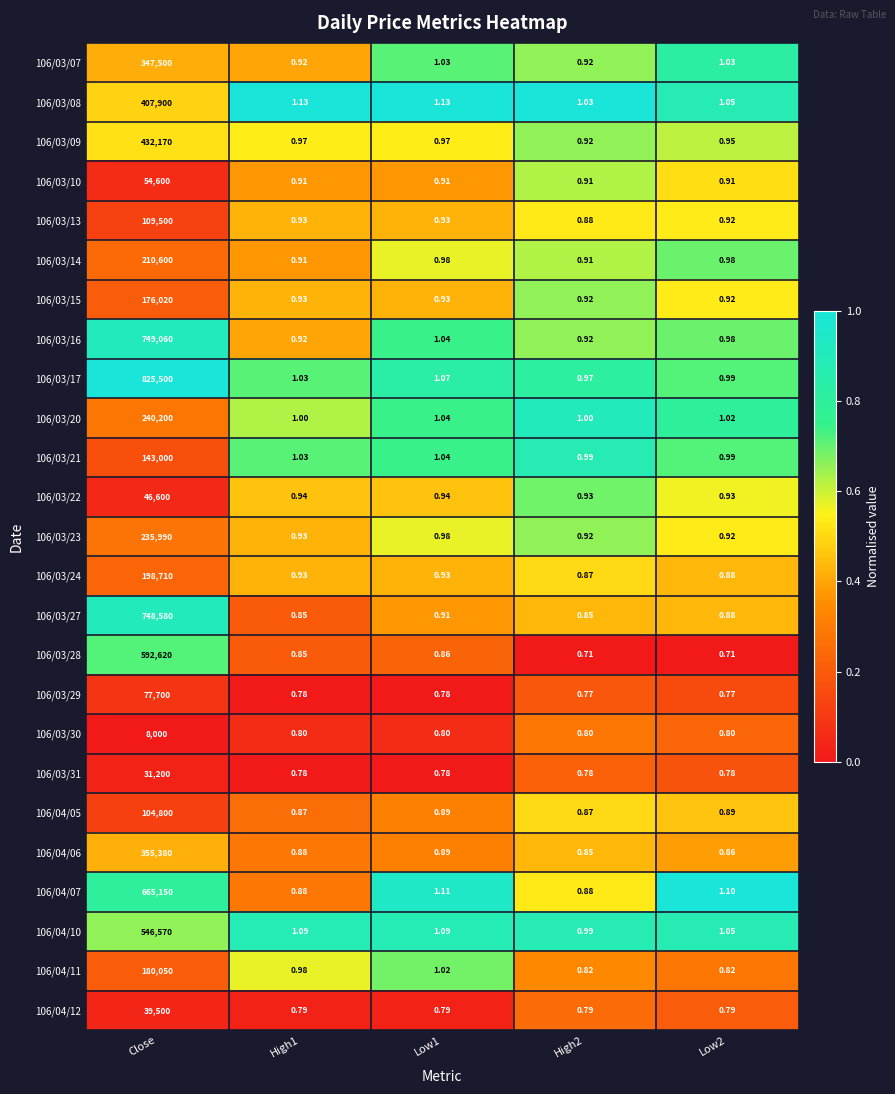

Which label corresponds to the largest value in the chart?

Close